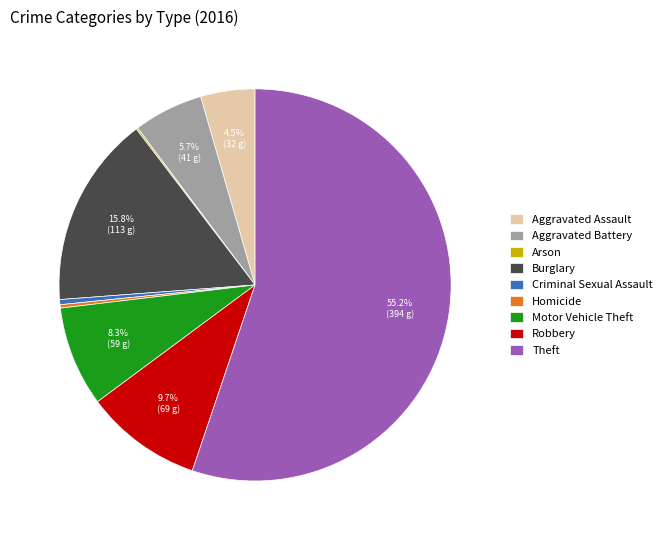

What is the ratio of the value at Robbery to the value at Criminal Sexual Assault?

23.0